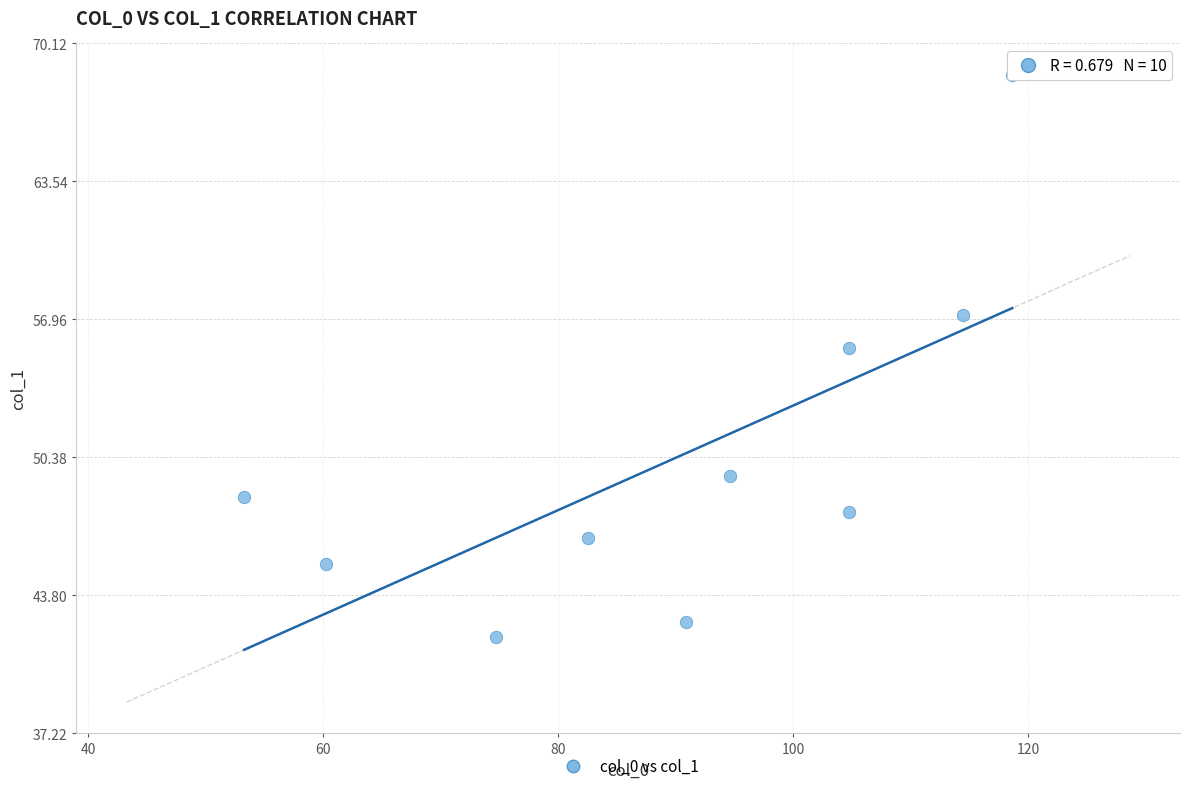

What Y value in the scatter plot is closest to 55?

55.6